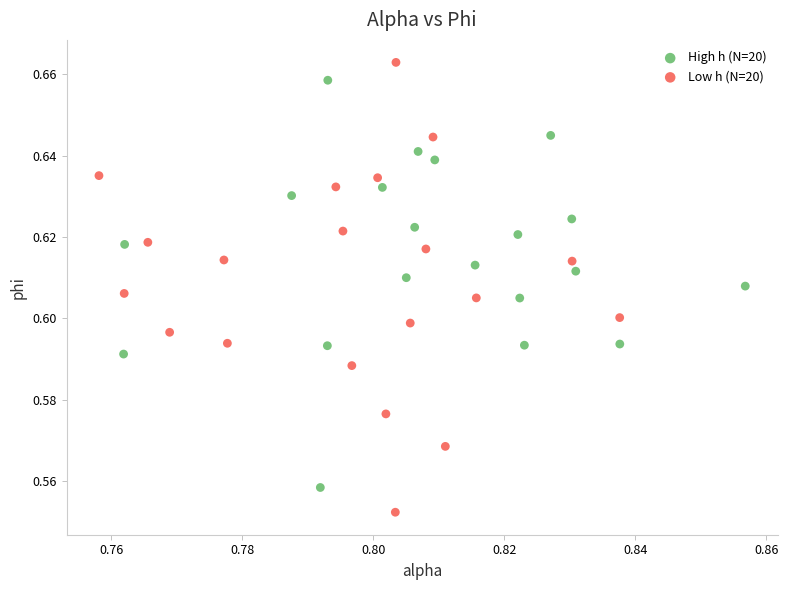

Which series contains the lowest Y value?

Low h (N=20)